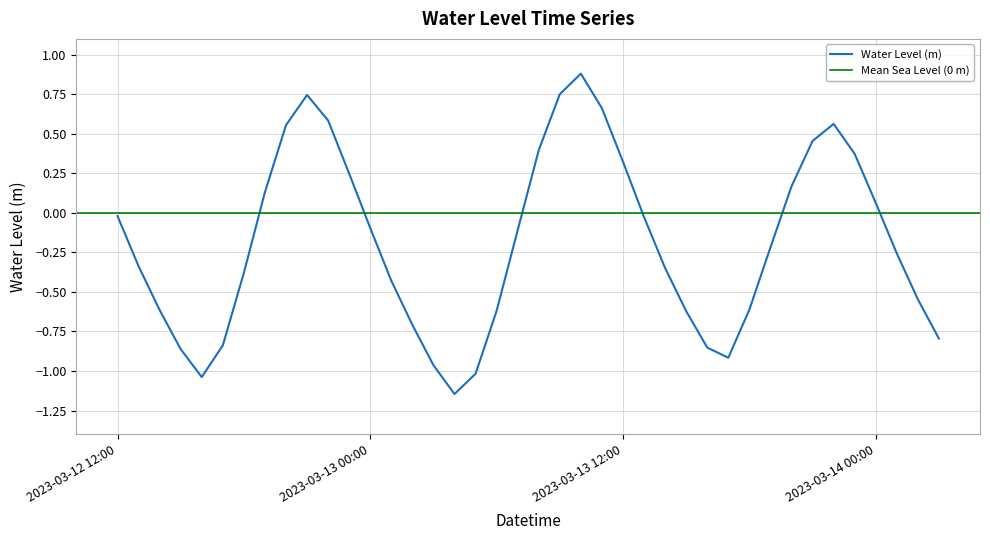

At which category does the chart reach its minimum across all series?

2023-03-13 04:00